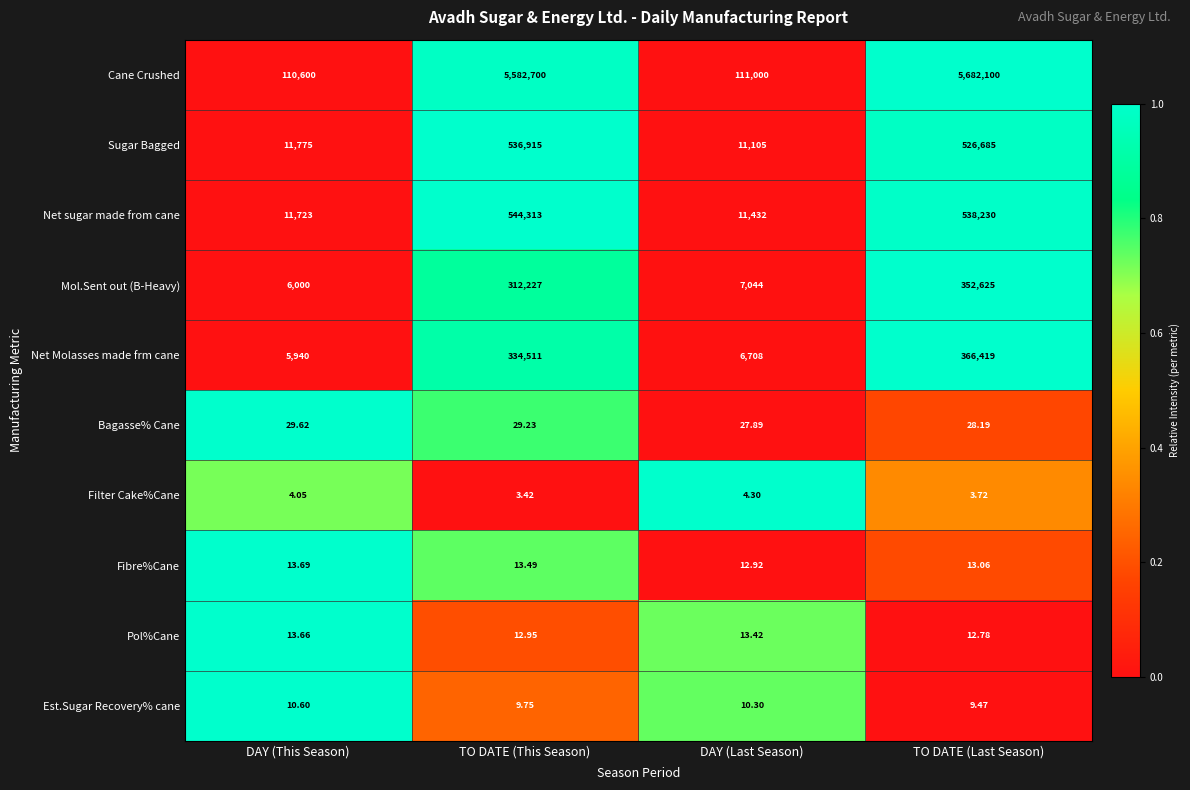

Is the value of Fibre%Cane at DAY (This Season) greater than the value of Net sugar made from cane at DAY (Last Season)?

No